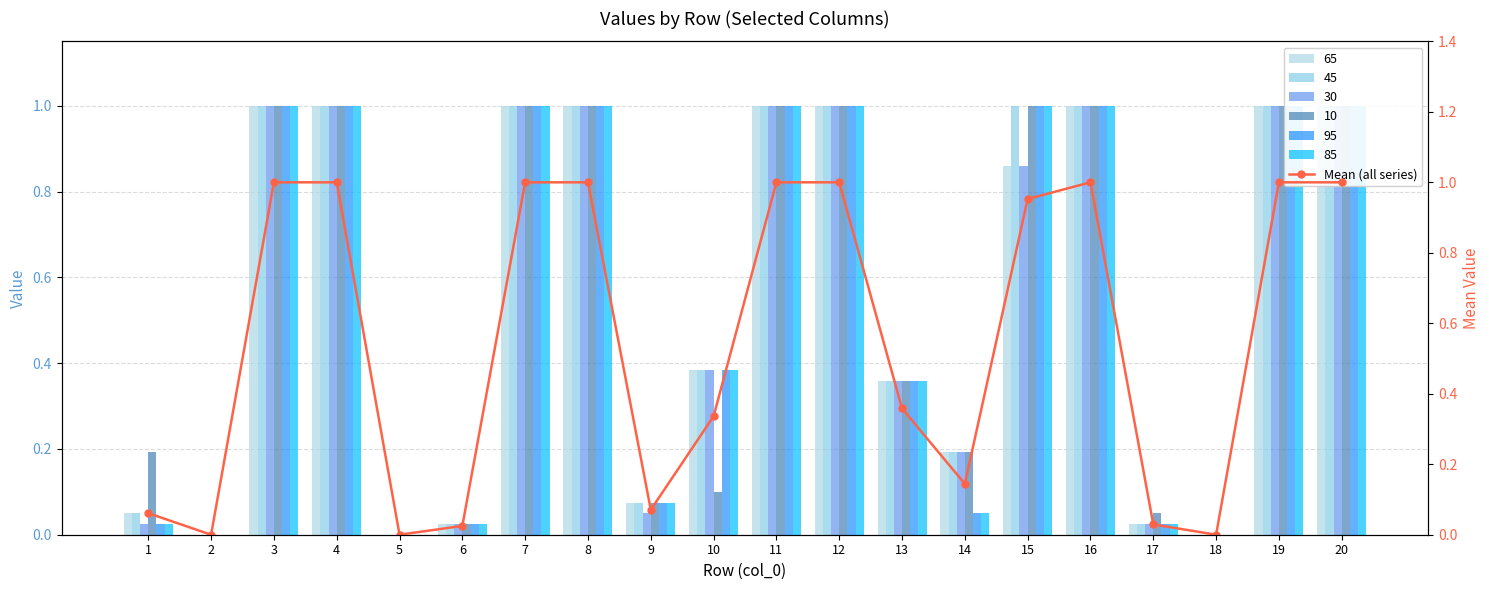

Rank the categories by value from lowest to highest.

2, 5, 18, 6, 17, 1, 9, 14, 10, 13, 15, 3, 4, 7, 8, 11, 12, 16, 19, 20